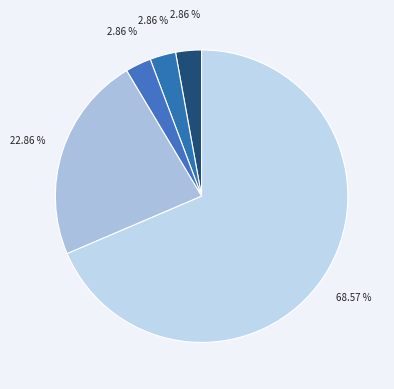

How many slices are in this pie chart?

5